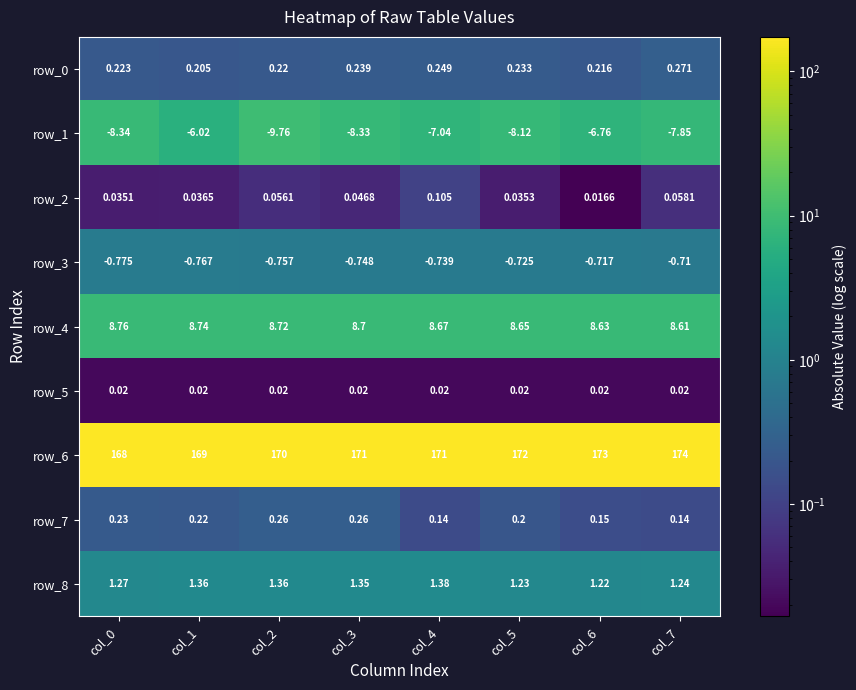

Which series has the largest total across all categories?

row_6